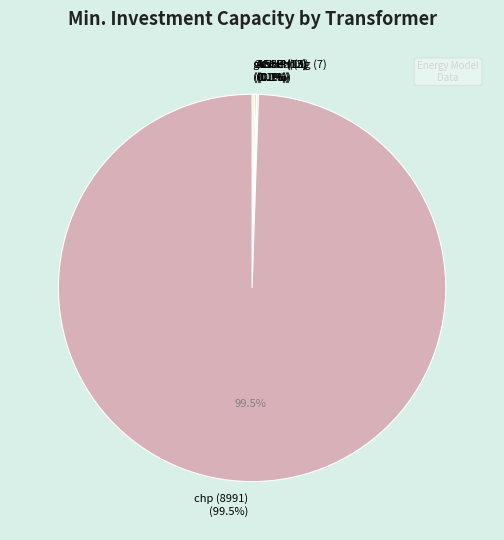

Rank the categories by value from lowest to highest.

ID_AbsCH_transformer, ID_gasheating_transformer, ID_ASHP_transformer, ID_GCHP_transformer, ID_ASCH_transformer, ID_chp_transformer